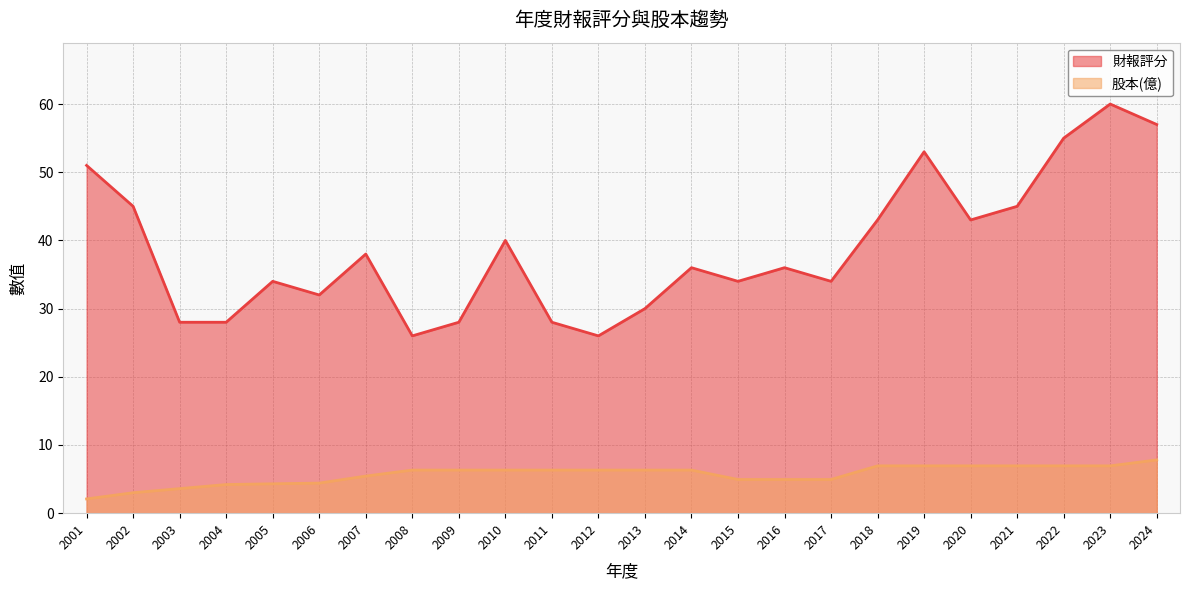

At which label does 財報評分 reach its peak?

2023